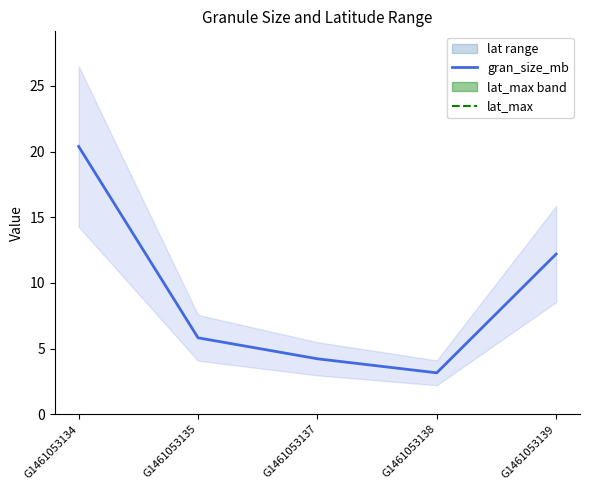

Where does the gran_size_mb series first go above 5?

G1461053134